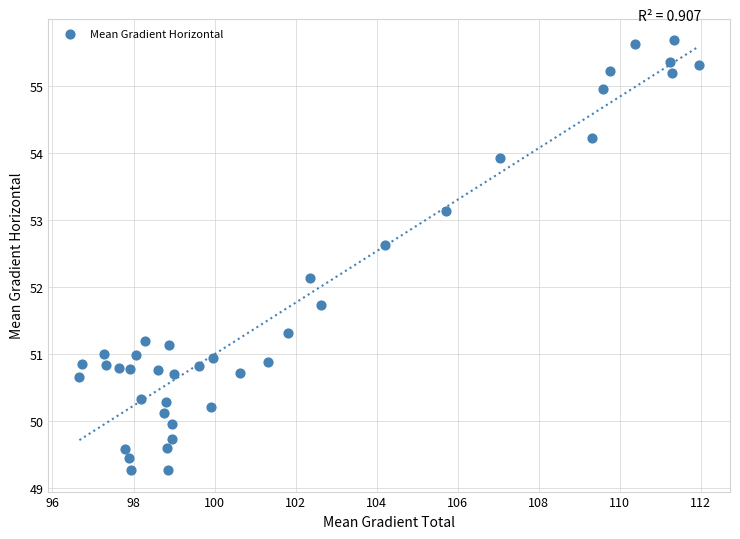

What is the range of Y values (max minus min)?

6.4